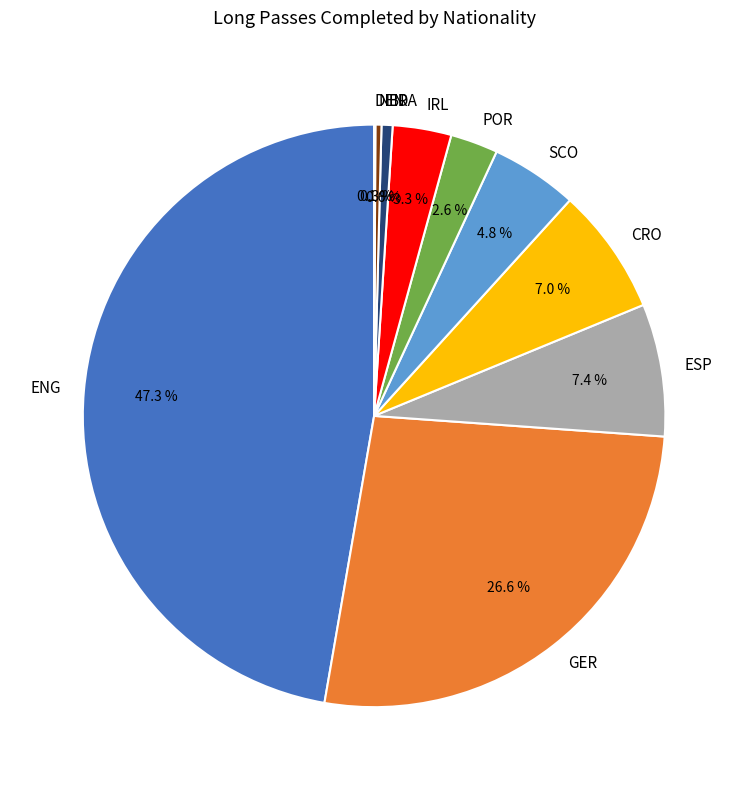

What portion of the pie excludes CRO?

93.0%